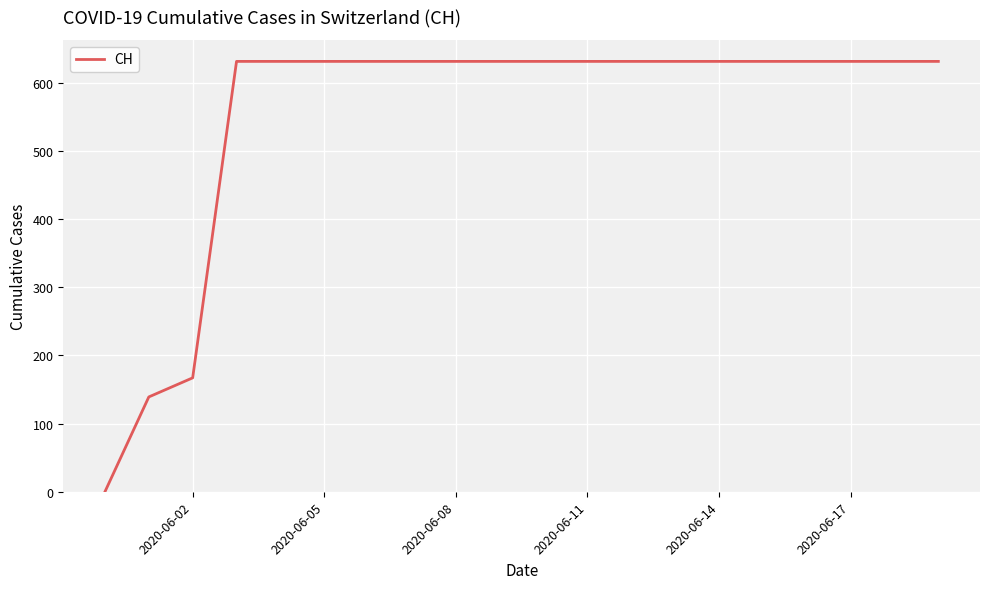

What is the maximum value shown in the chart?

631